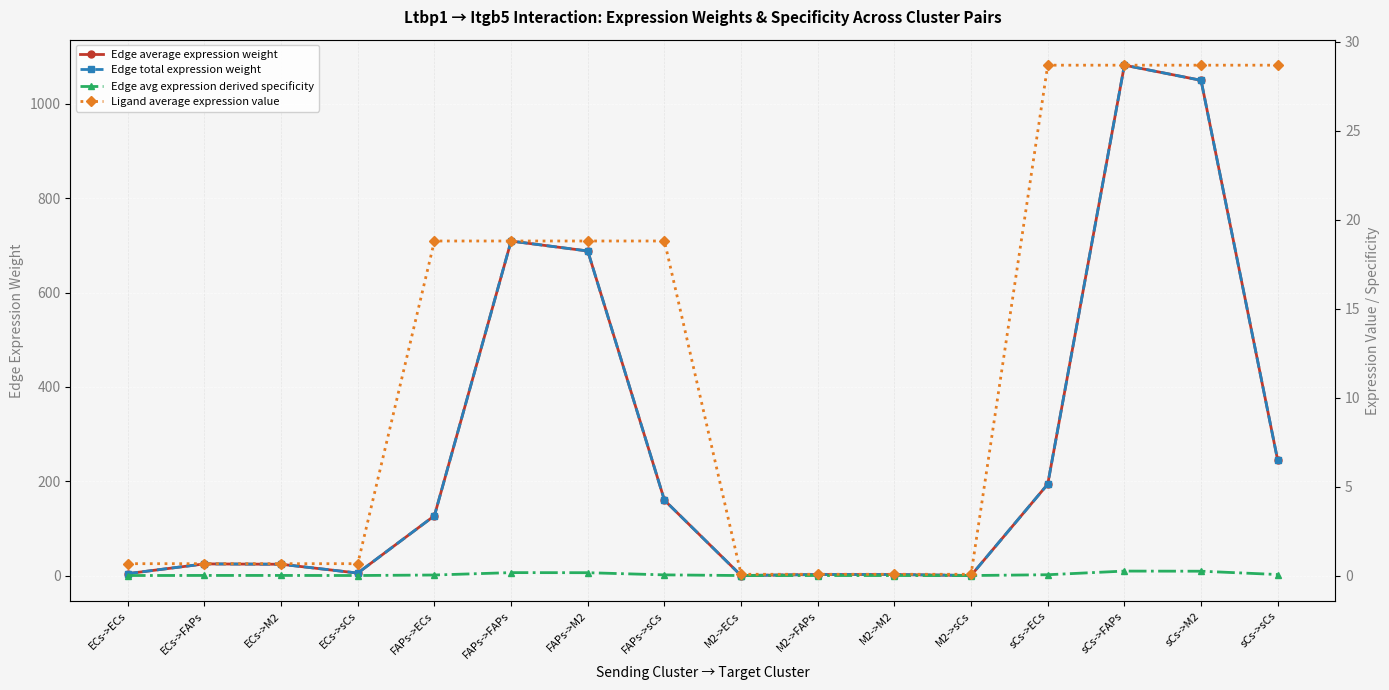

At which label does Edge average expression weight reach its minimum?

M2->ECs